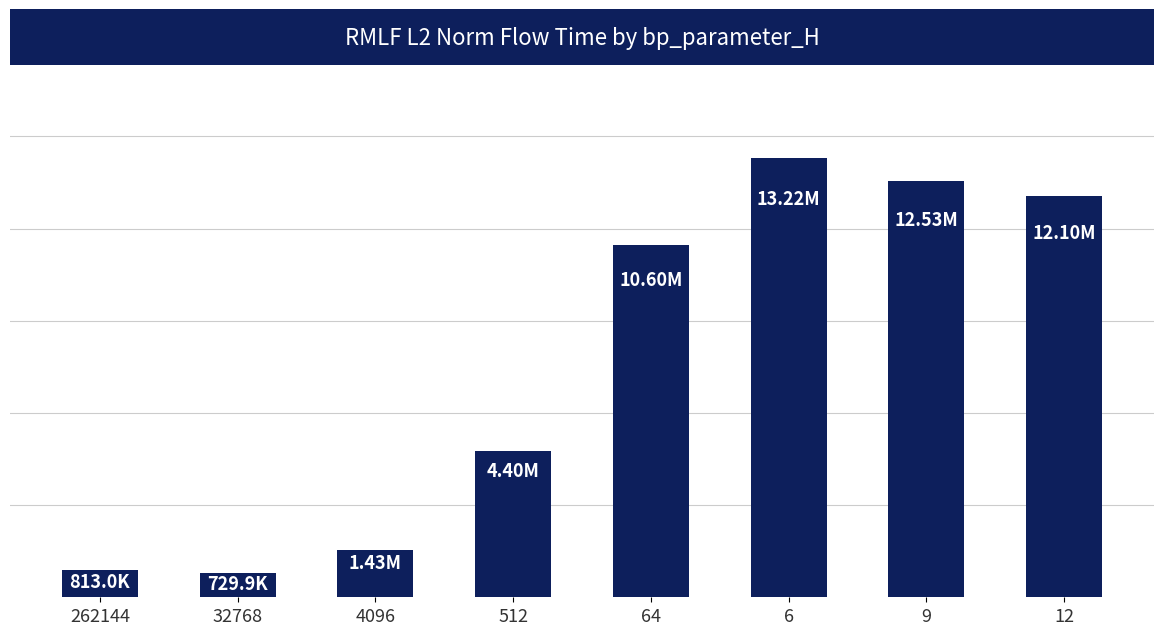

Reading right to left, what are all the values shown in this chart?

12102553.0	12527195.8	13224193.7	10597303.4	4396106.6	1433779.3	729910.3	813033.9